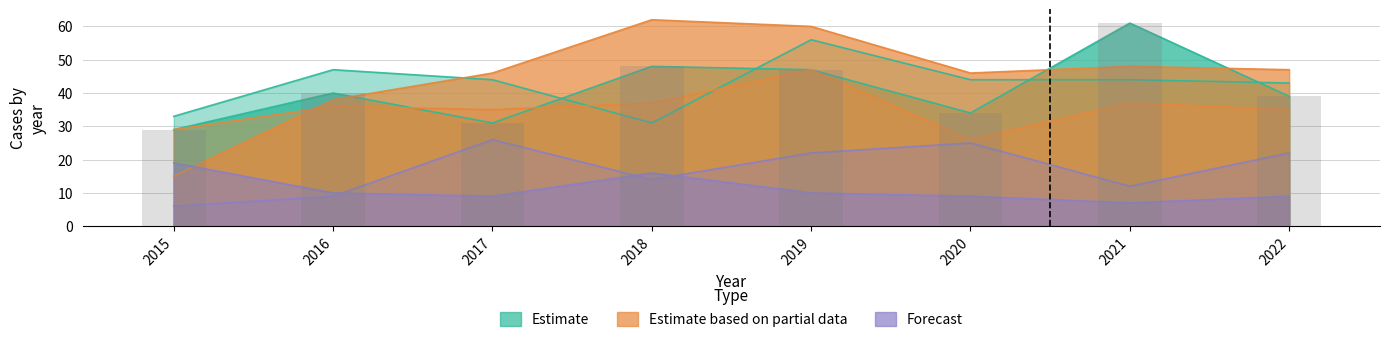

What is the total value across all series at 2015?

131